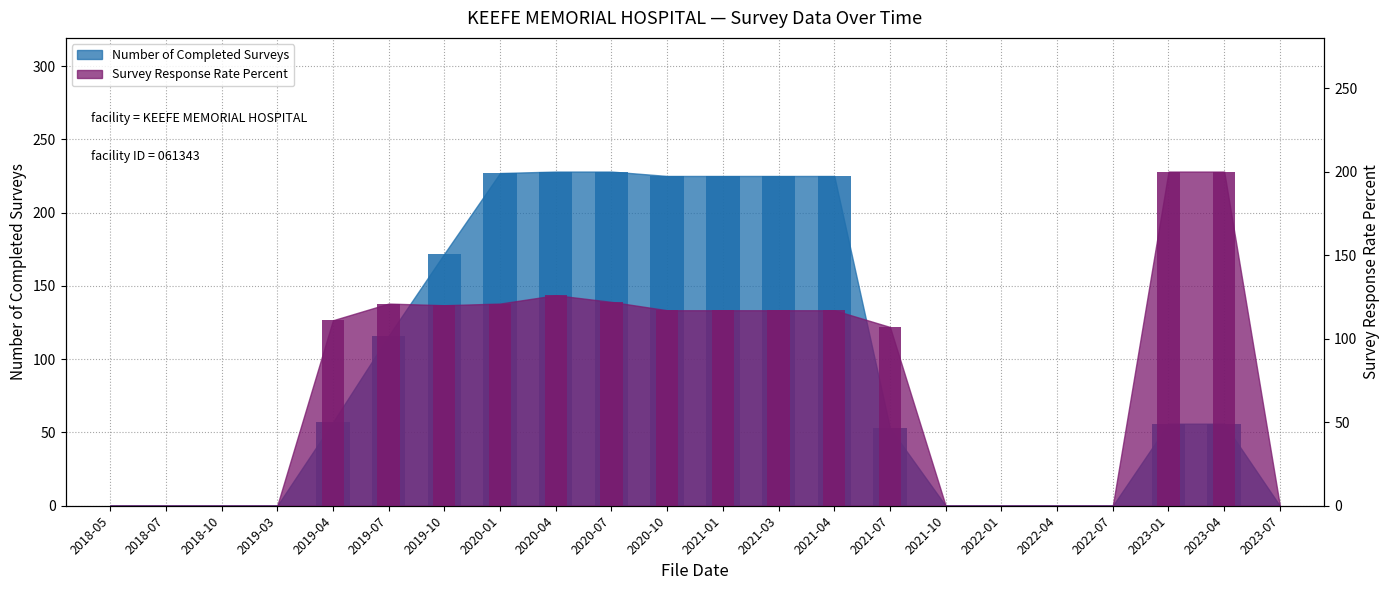

How many values in the Number of Completed Surveys series are below 56?

10